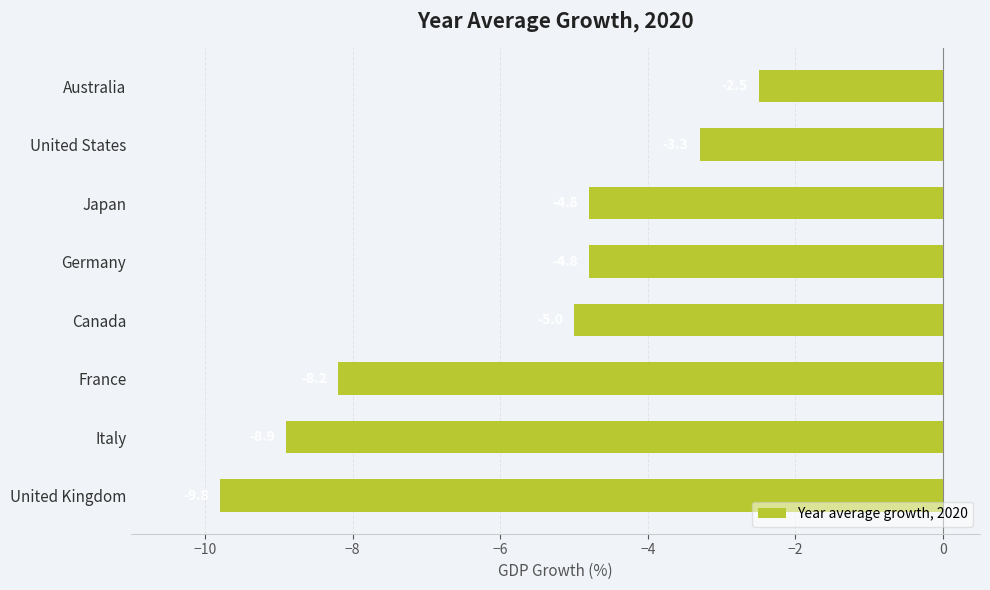

What is the label of the 8th bar from the bottom?

Australia